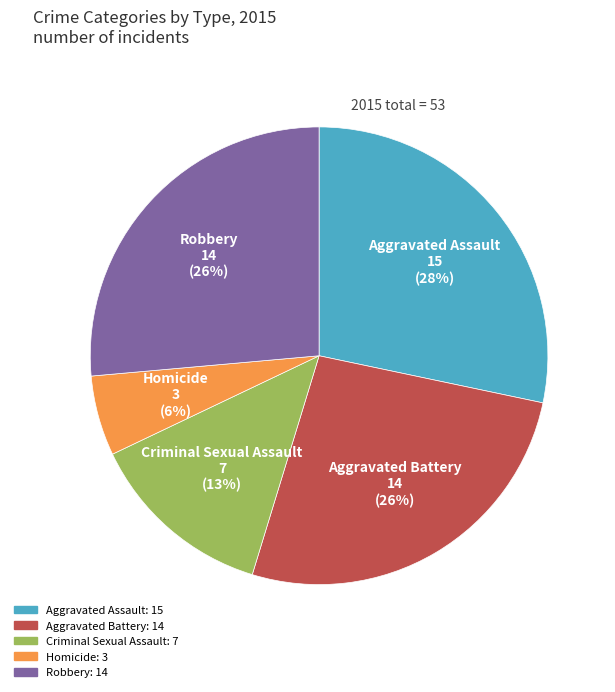

Which category has the biggest portion of the pie?

Aggravated Assault